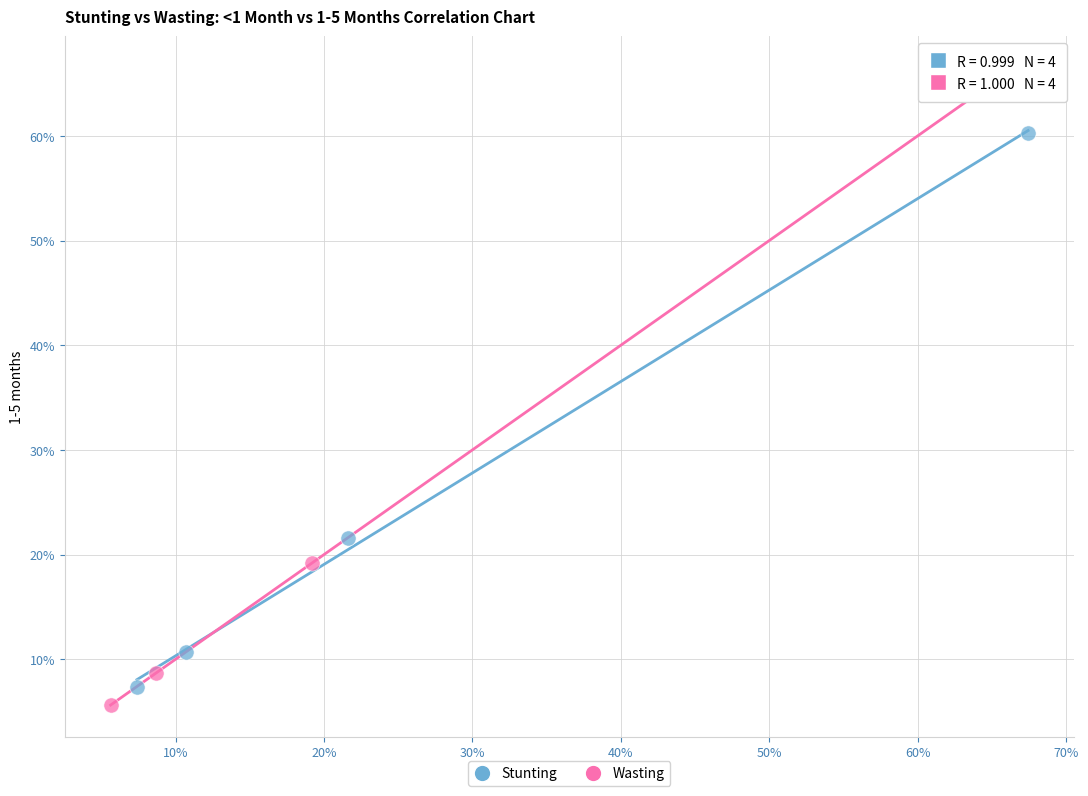

What are all the series names shown in the legend?

Stunting, Wasting